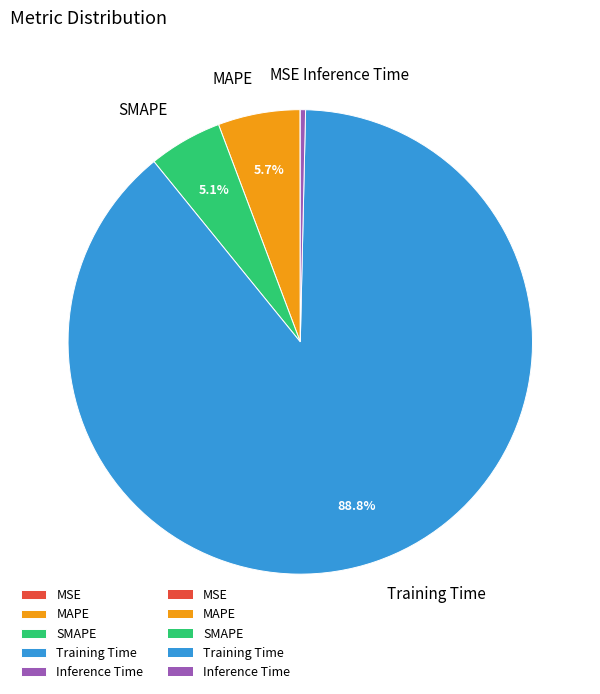

True or false: MAPE accounts for 6% of the total.

True